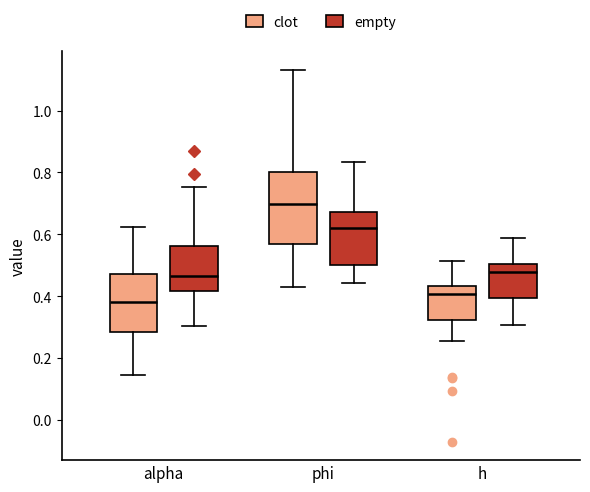

Where does the upper whisker of the box for h (empty) end on the y-axis? The values are not printed on the chart, so give them approximately, as read against the axis.

0.58